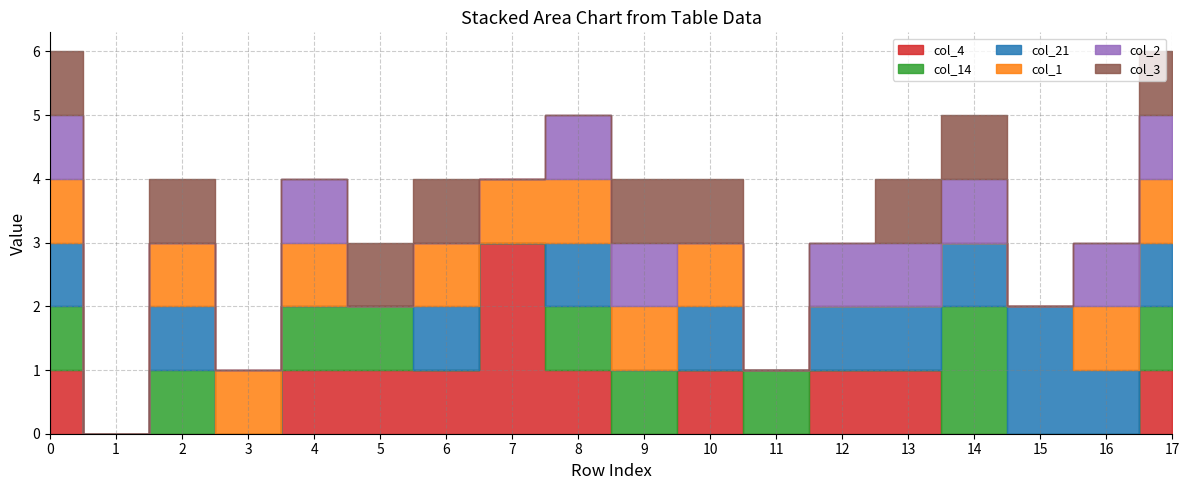

Reading left to right, what are all the values shown in this chart?

col_4: 1	0	0	0	1	1	1	3	1	0	1	0	1	1	0	0	0	1
col_14: 1	0	1	0	1	1	0	0	1	1	0	1	0	0	2	0	0	1
col_21: 1	0	1	0	0	0	1	0	1	0	1	0	1	1	1	2	1	1
col_1: 1	0	1	1	1	0	1	1	1	1	1	0	0	0	0	0	1	1
col_2: 1	0	0	0	1	0	0	0	1	1	0	0	1	1	1	0	1	1
col_3: 1	0	1	0	0	1	1	0	0	1	1	0	0	1	1	0	0	1